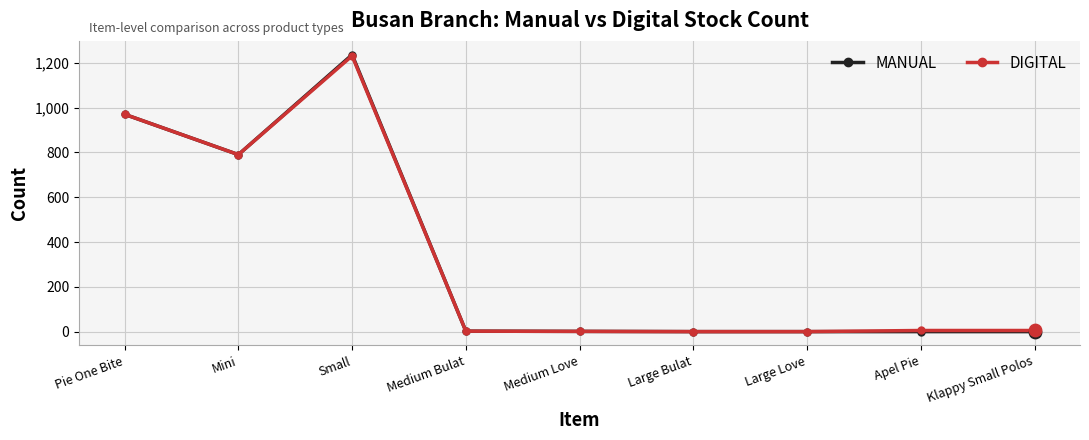

Which series has the largest range (max minus min)?

MANUAL